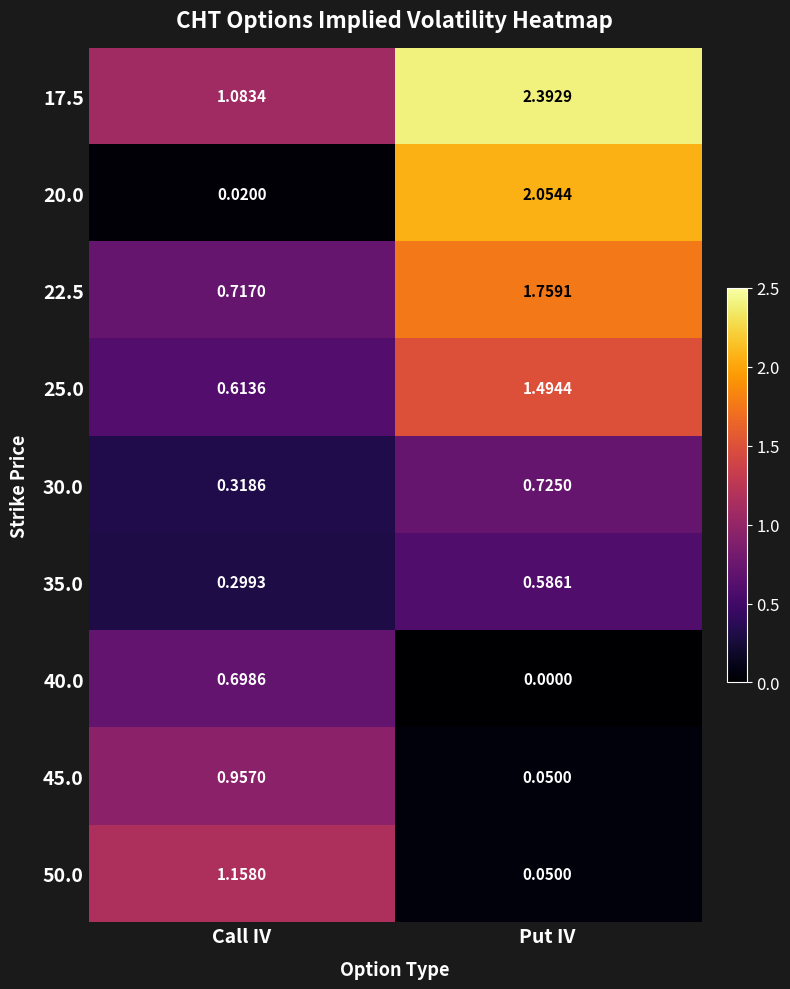

At how many categories does at least one series exceed 0?

2